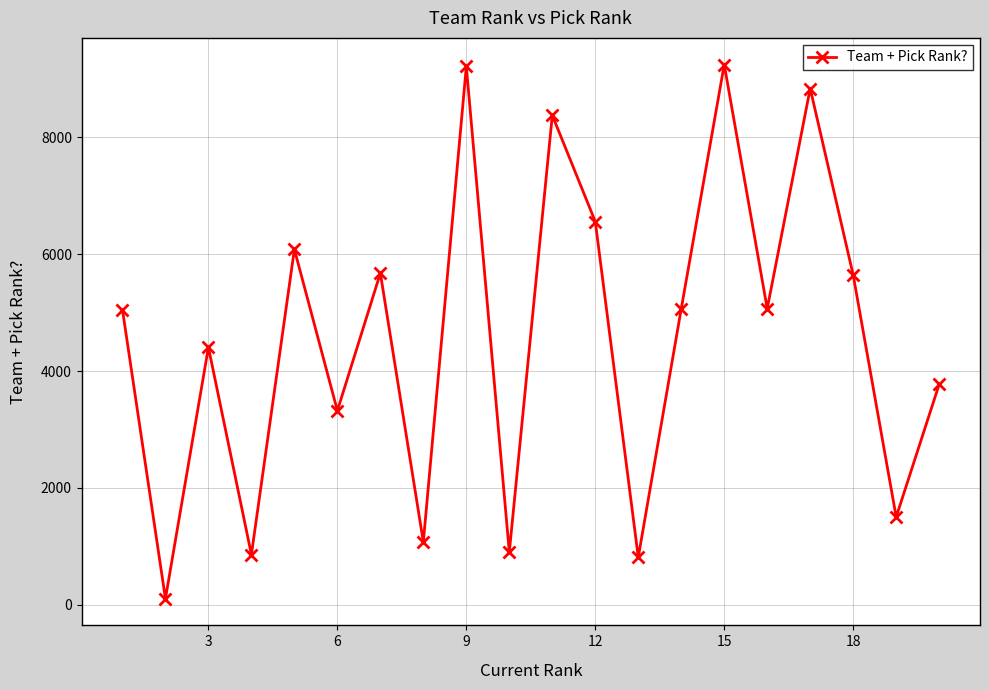

How many interior local valleys (lower than both neighbors) does the data have?

8